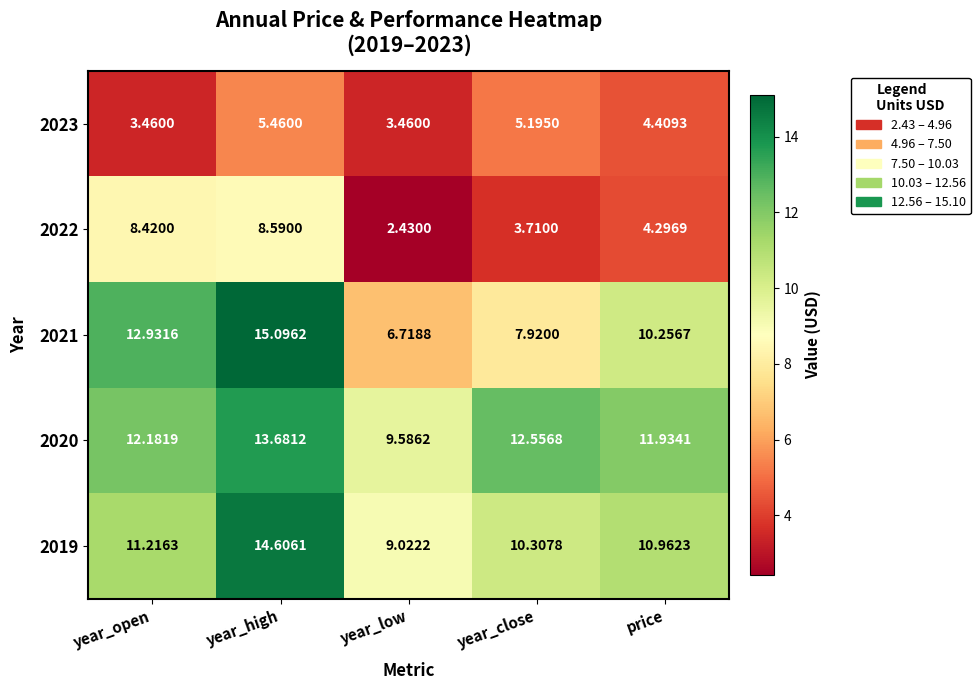

At which label does 2020 reach its peak?

year_high